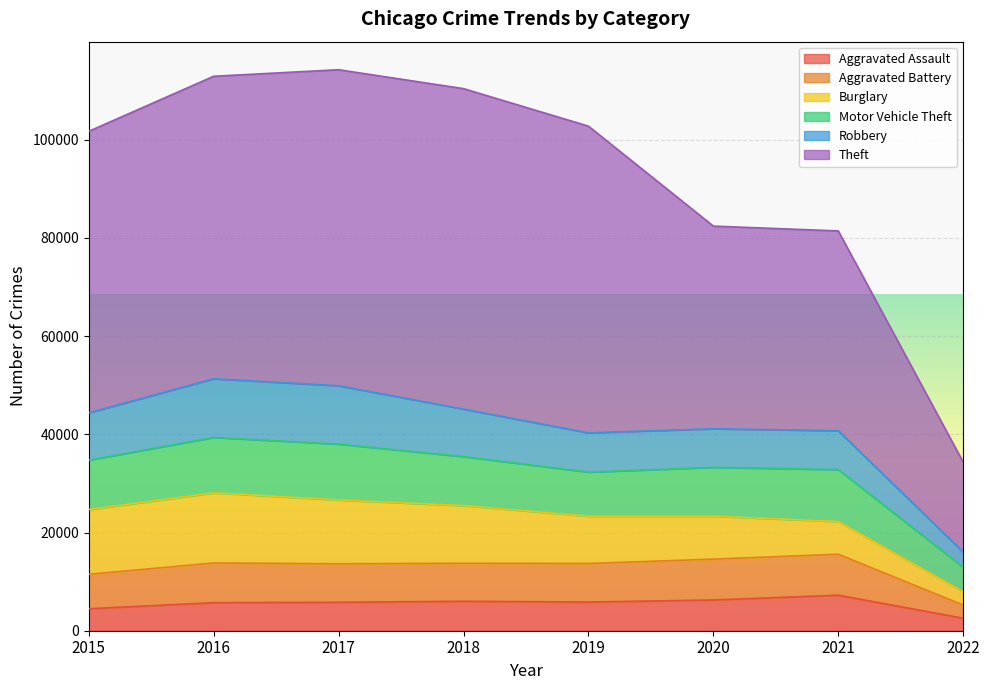

What is the minimum value shown in the chart?

2546